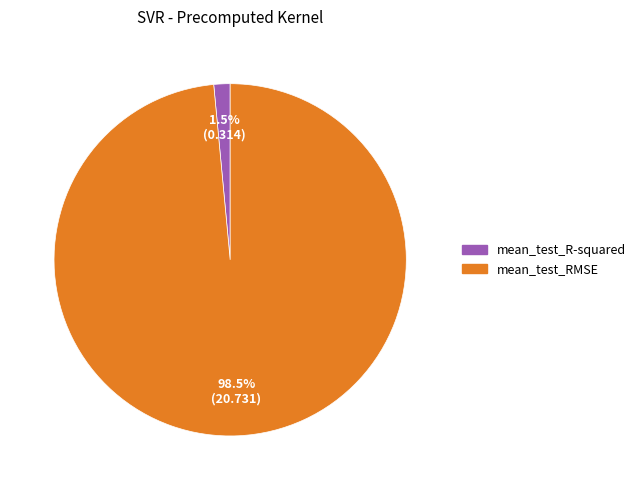

Between mean_test_R-squared and mean_test_RMSE, which is larger?

mean_test_RMSE